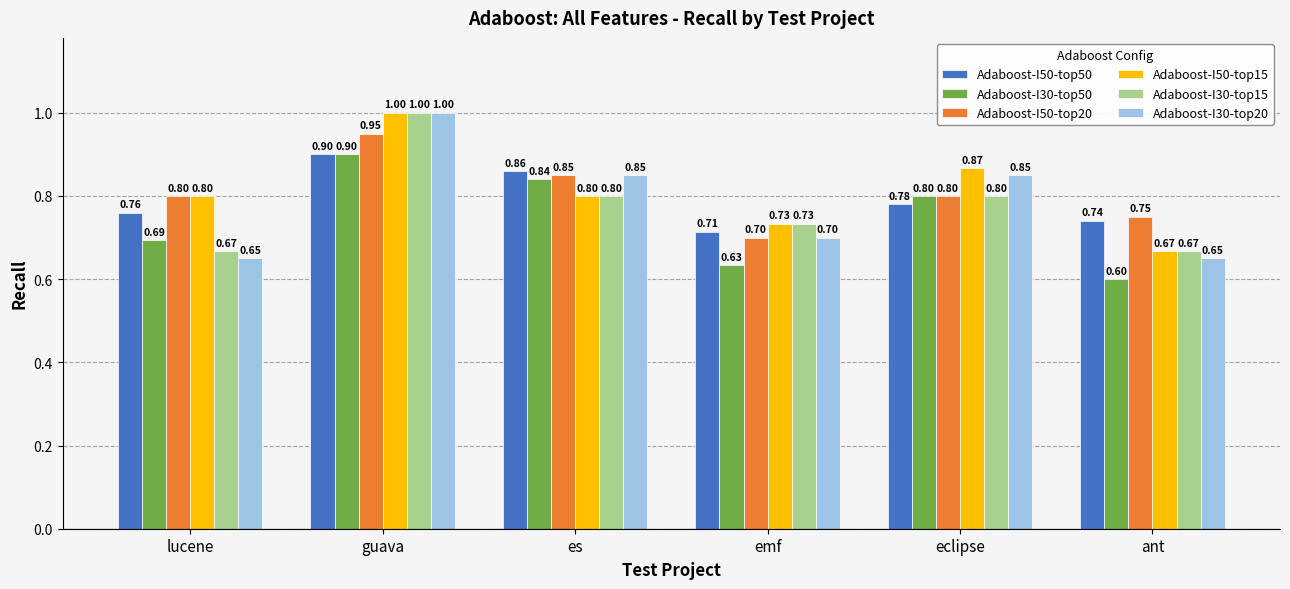

What is the value of the Adaboost-I50-top15 bar at the 5th from the left?

0.9